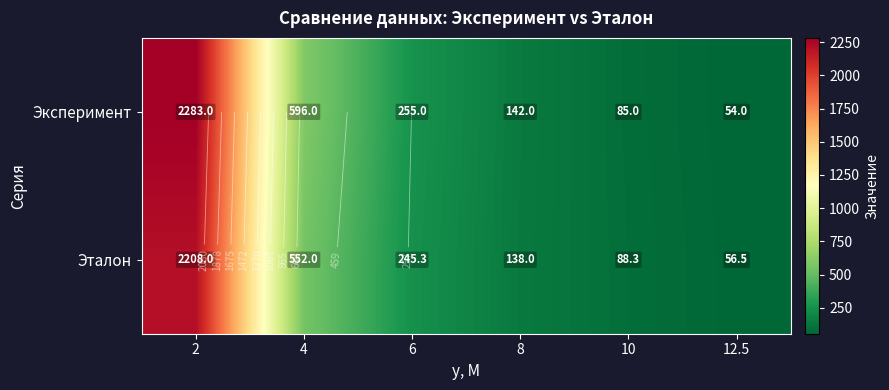

Which series has the widest spread of values?

Эксперимент